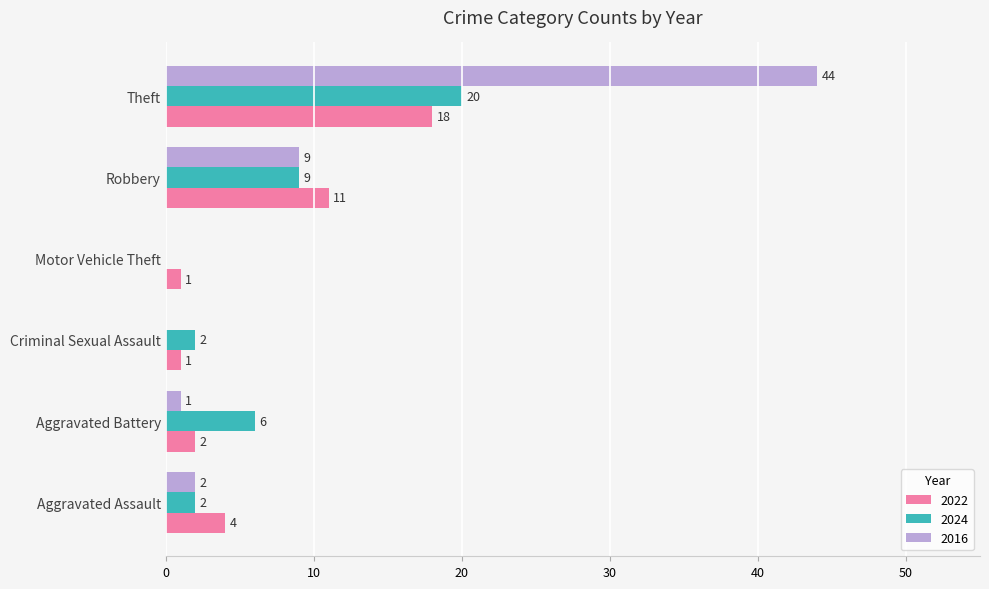

Is the value of 2022 at Aggravated Assault greater than the value of 2024 at Aggravated Assault?

Yes